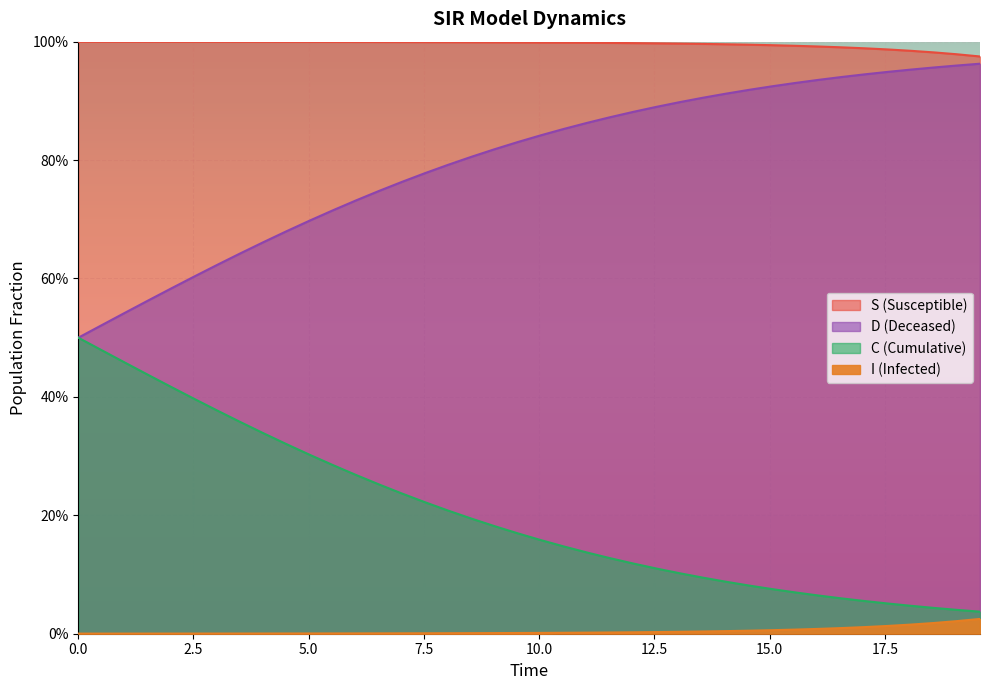

What is the label of the 32nd point from the right?

4.013377926421405